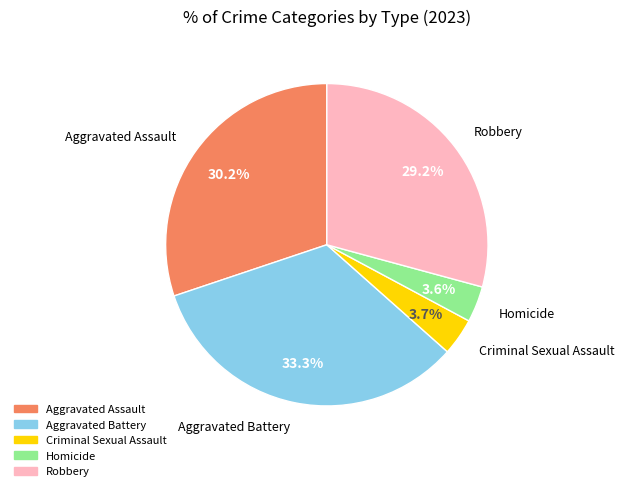

To the nearest percent, what portion does Aggravated Assault represent?

30%